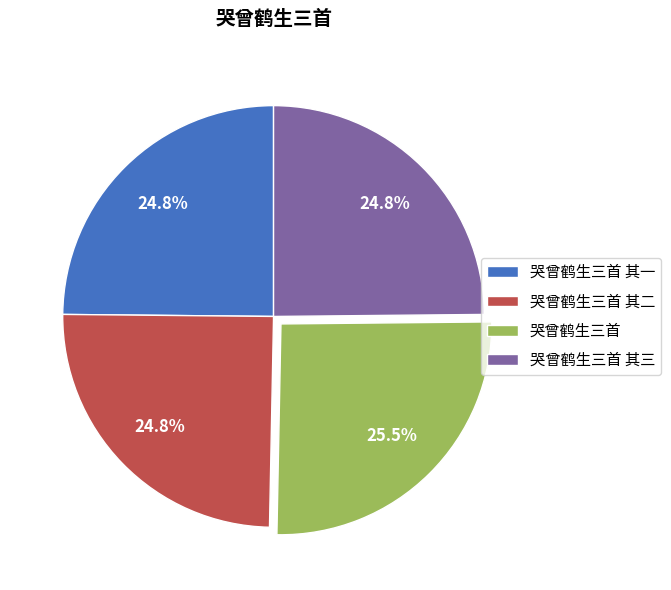

Which category has the biggest portion of the pie?

哭曾鹤生三首